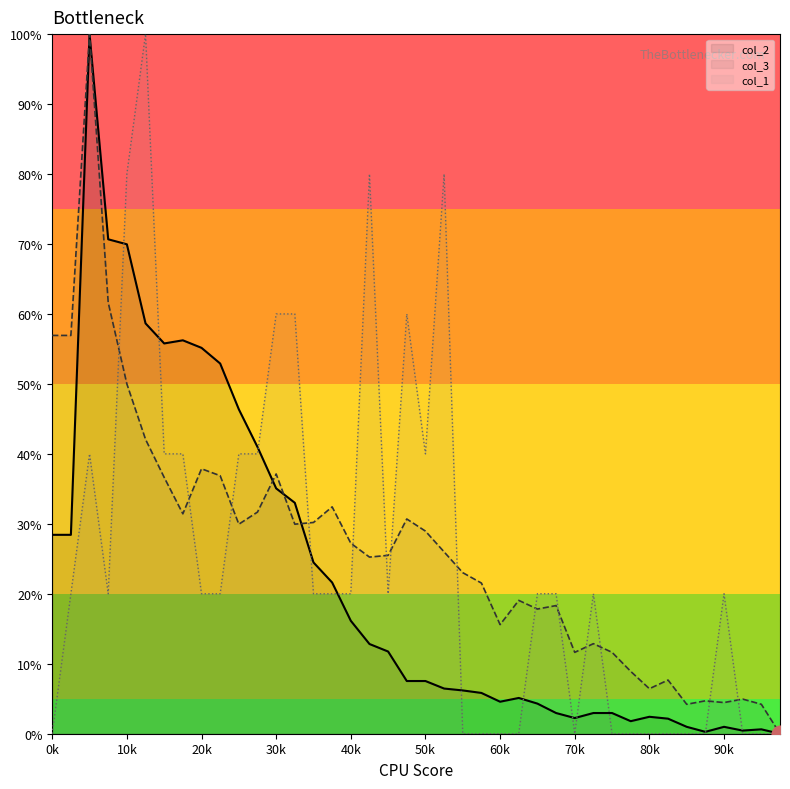

What is the value of the col_2 point at the 5th from the left?

70.0